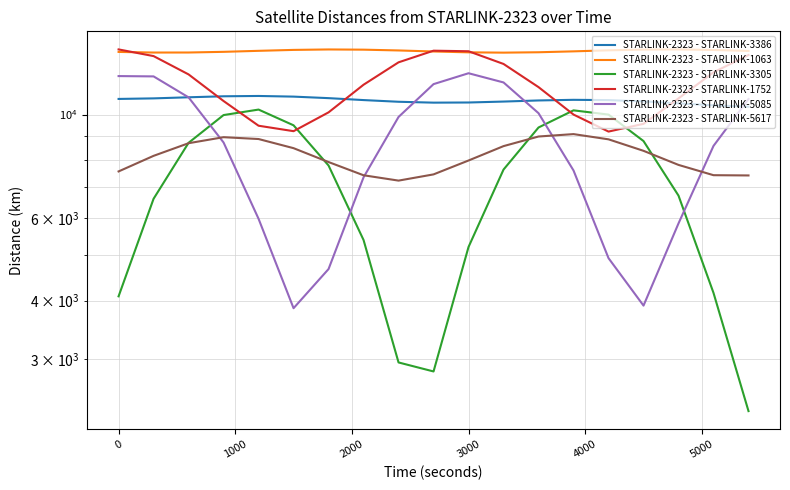

What is the difference between the second highest and second lowest values in the STARLINK-2323 - STARLINK-3386 series?

477.9